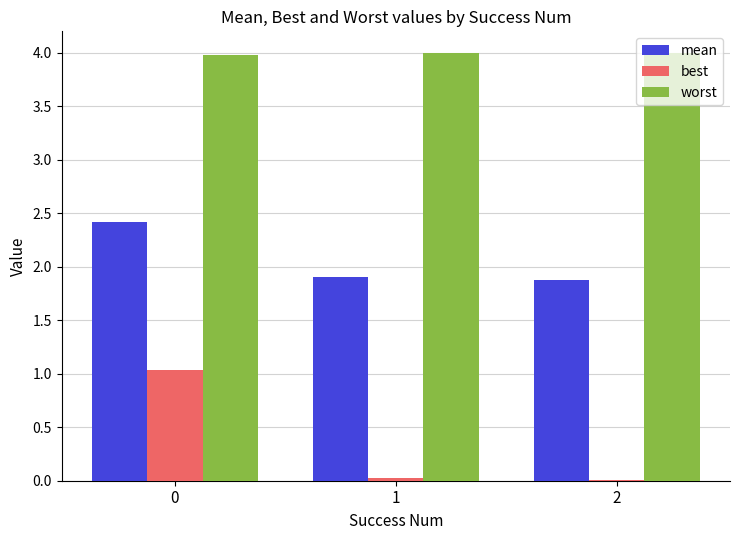

Is the value of worst at 2 greater than the value of best at 0?

Yes